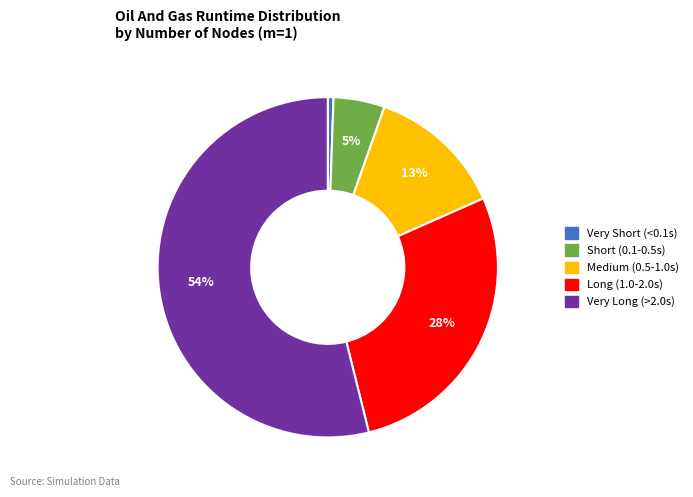

To the nearest percent, what is the average slice percentage?

20%